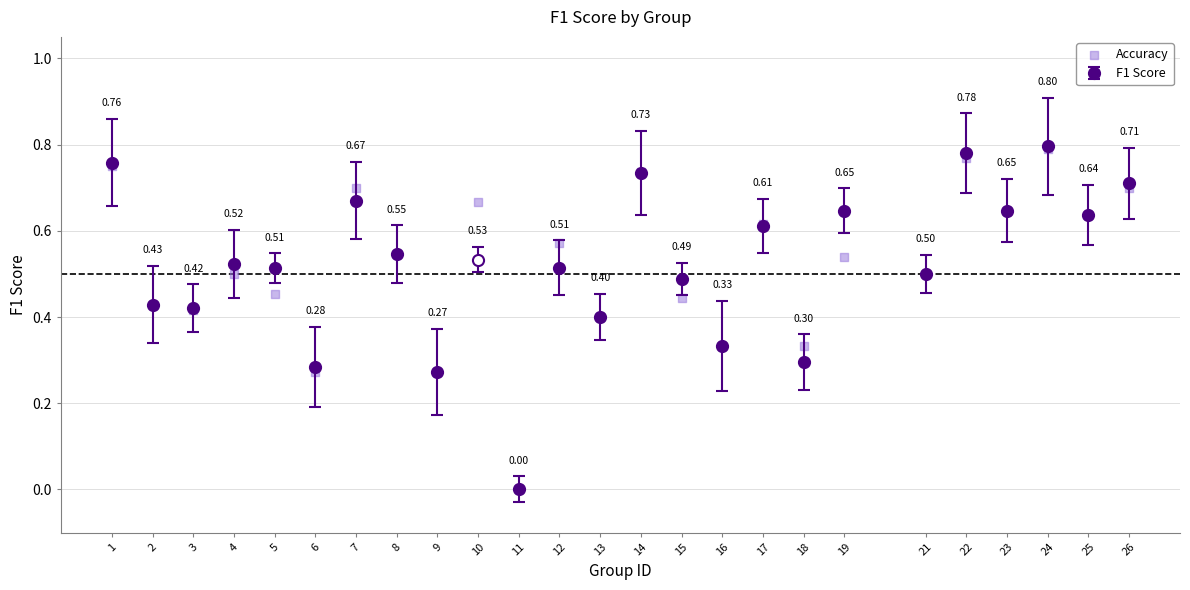

What is the range of X values (max minus min)?

25.0